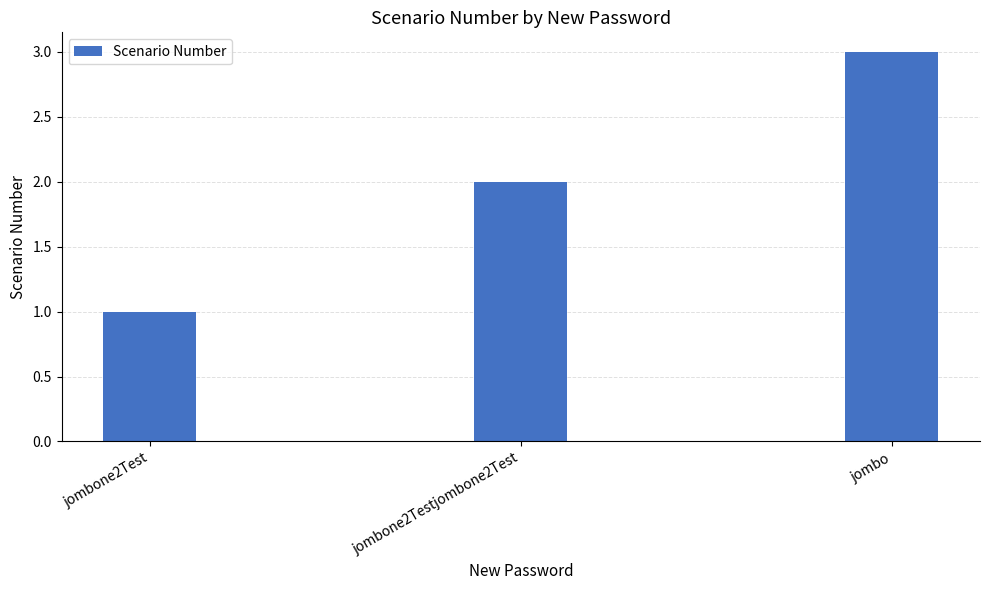

True or false: the data shows 1 at jombone2Test.

True